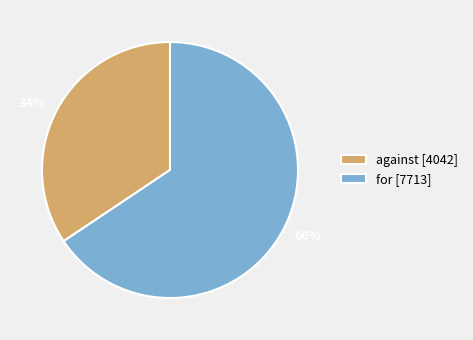

True or false: for accounts for 66% of the total.

True